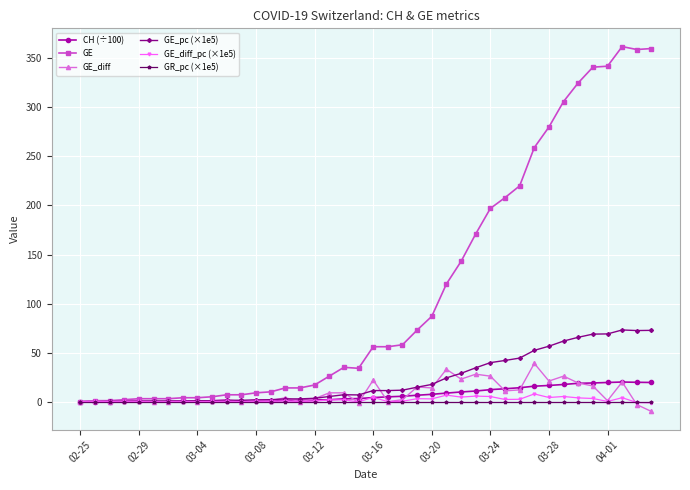

Which series has the widest spread of values?

GE